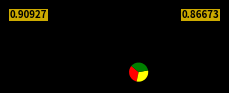

Is there any slice that represents more than half of the pie?

No